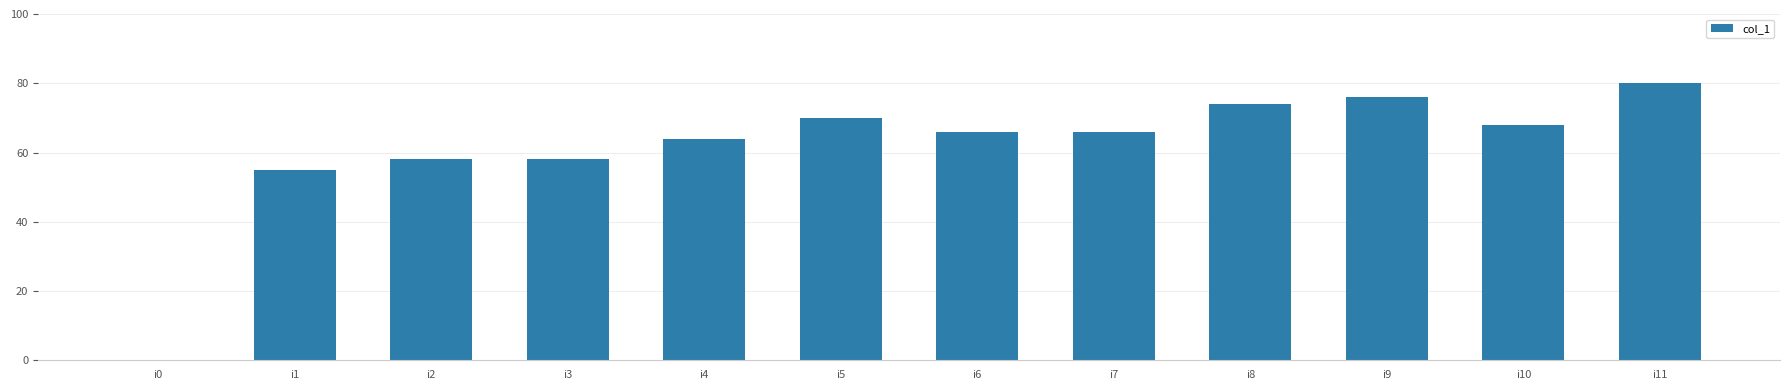

What is the sum of all values?

735